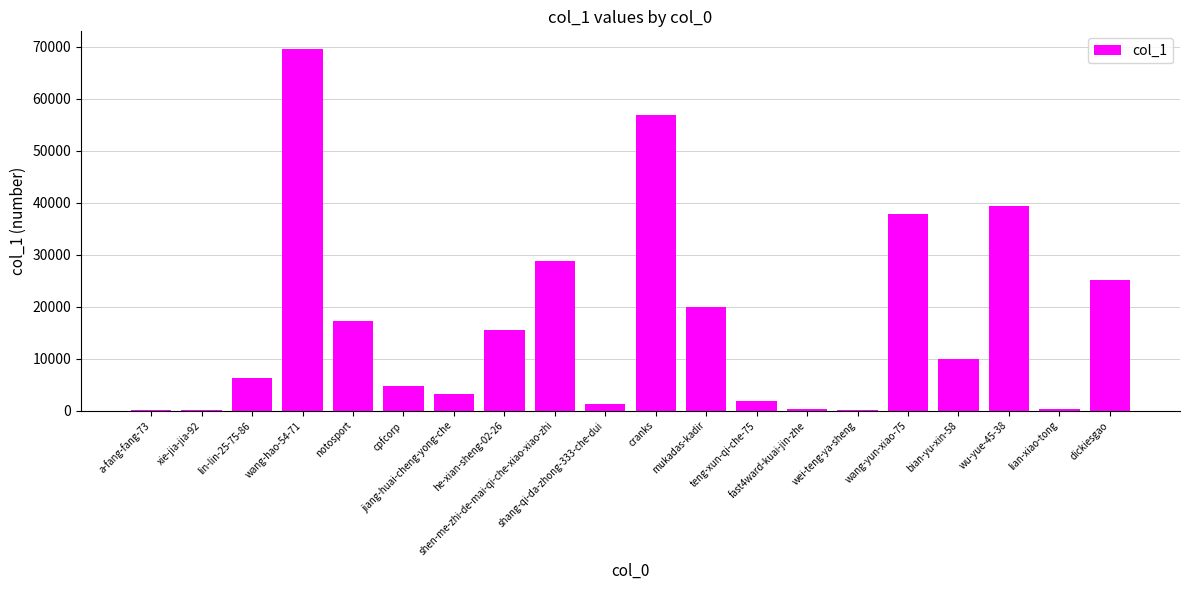

Approximately how many times larger is the value at notosport compared to jiang-huai-cheng-yong-che?

5.4